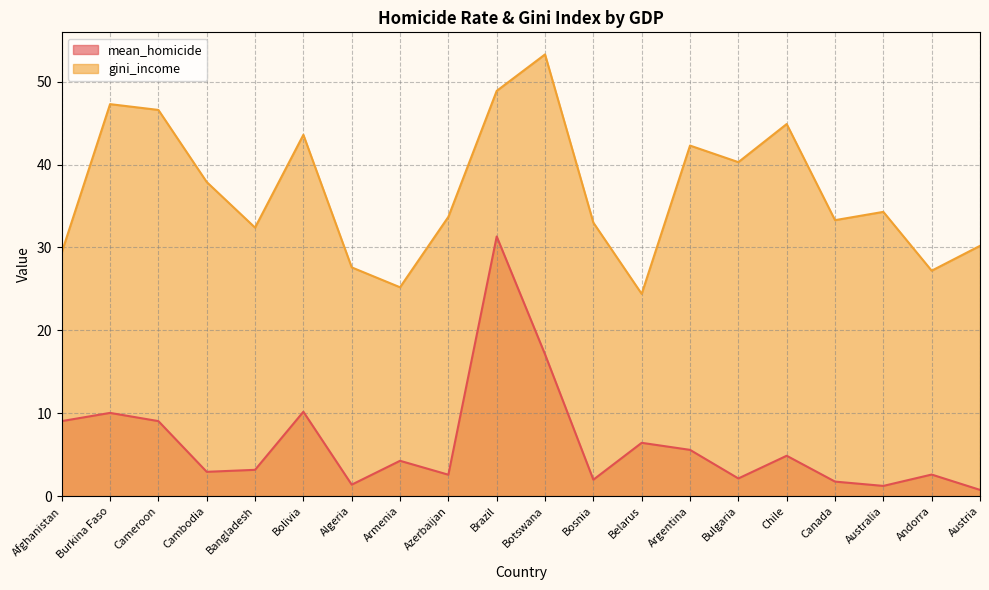

What are all the series names shown in the legend?

mean_homicide, gini_income